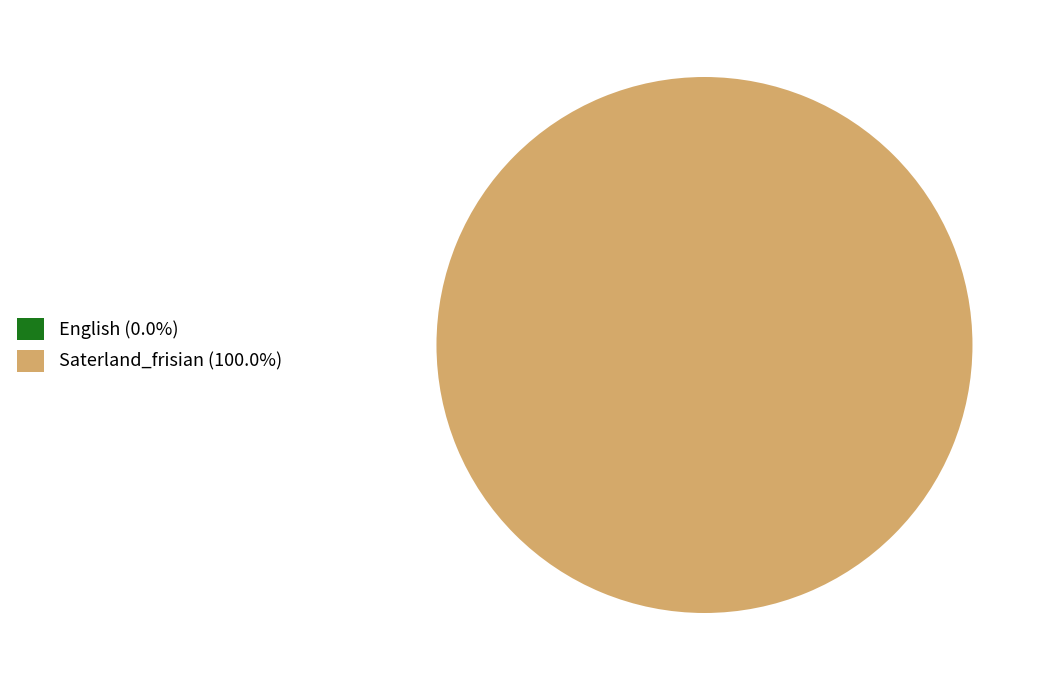

The Saterland_frisian slice represents 100% of the pie. True or false?

True